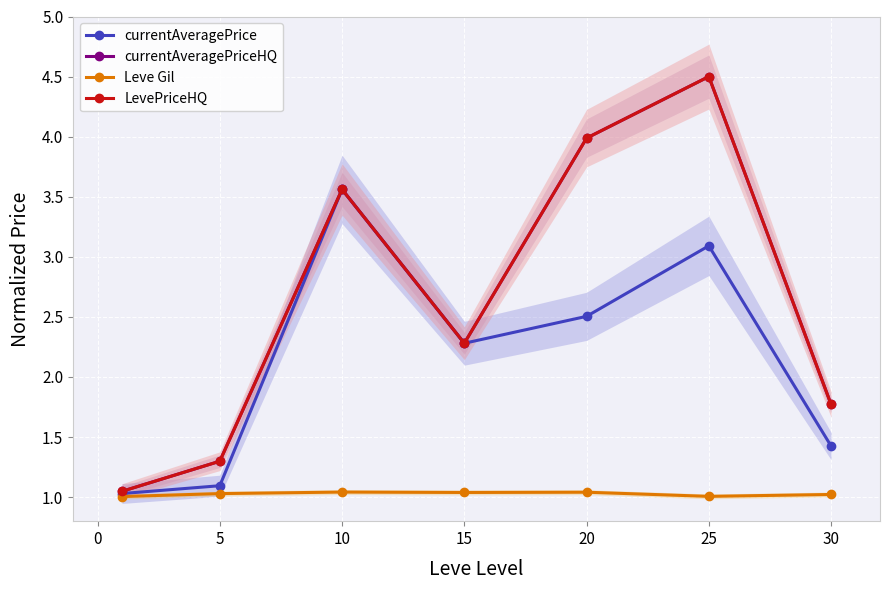

How many interior local peaks does the currentAveragePriceHQ series have?

2